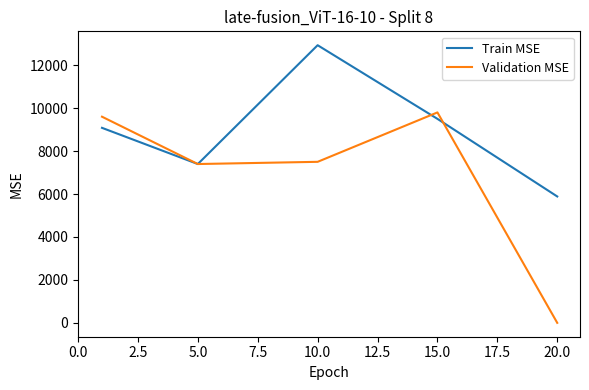

Rank the series by their average value, from highest to lowest.

Train MSE, Validation MSE